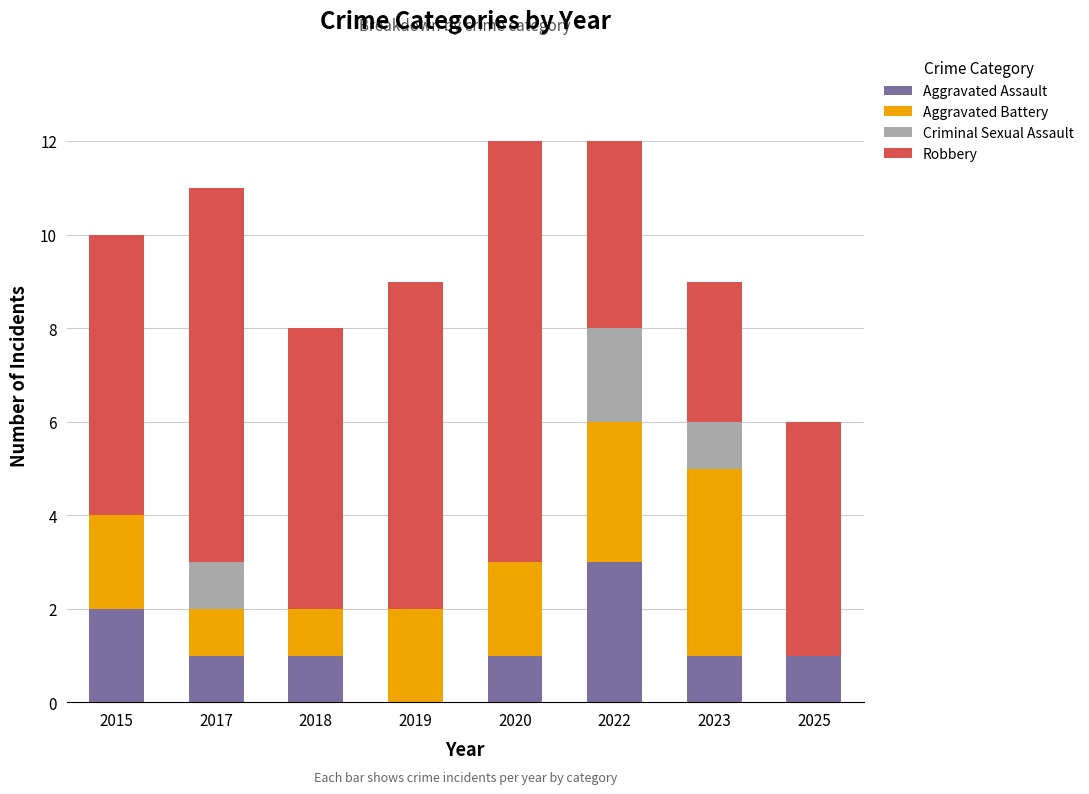

Count the number of data series in this chart.

4